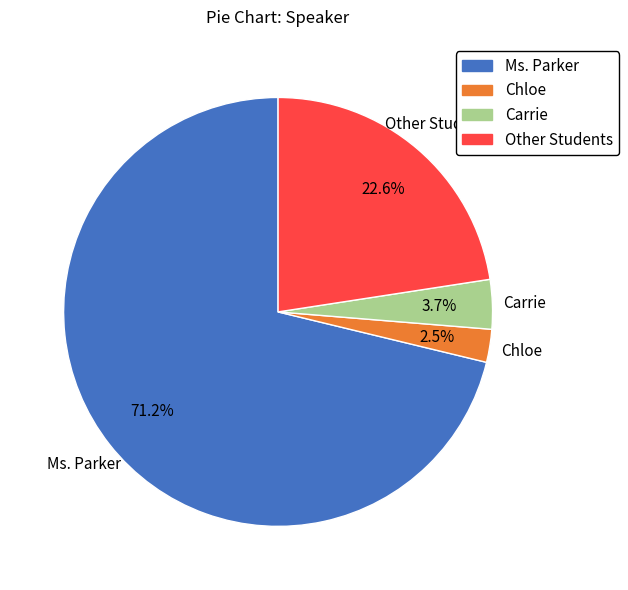

Combined, do Chloe and Ms. Parker account for over 50%?

Yes